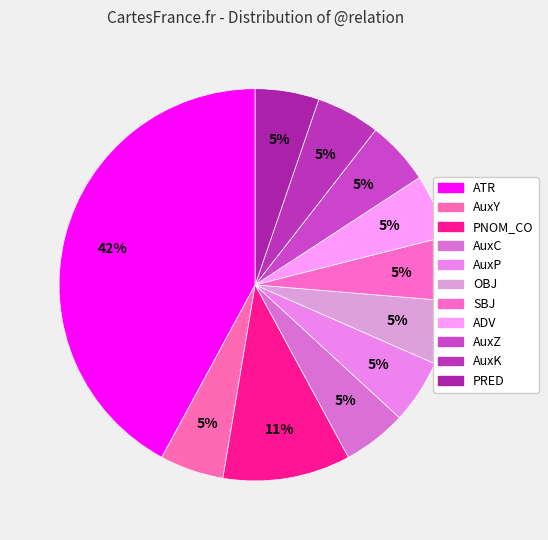

Count the number of slices in the pie.

11